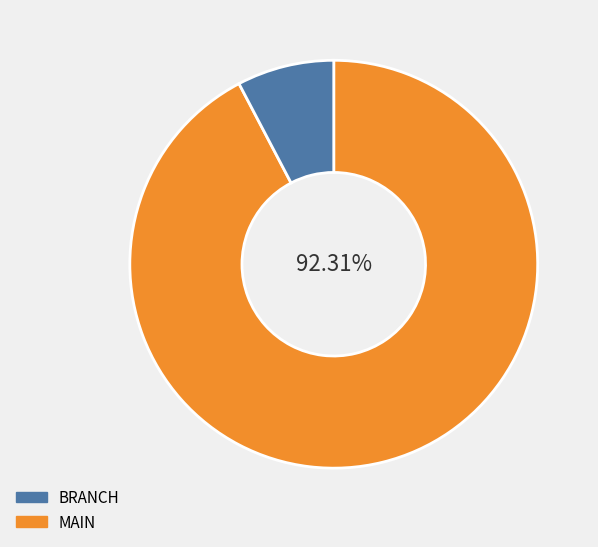

Does any single category account for the majority?

Yes